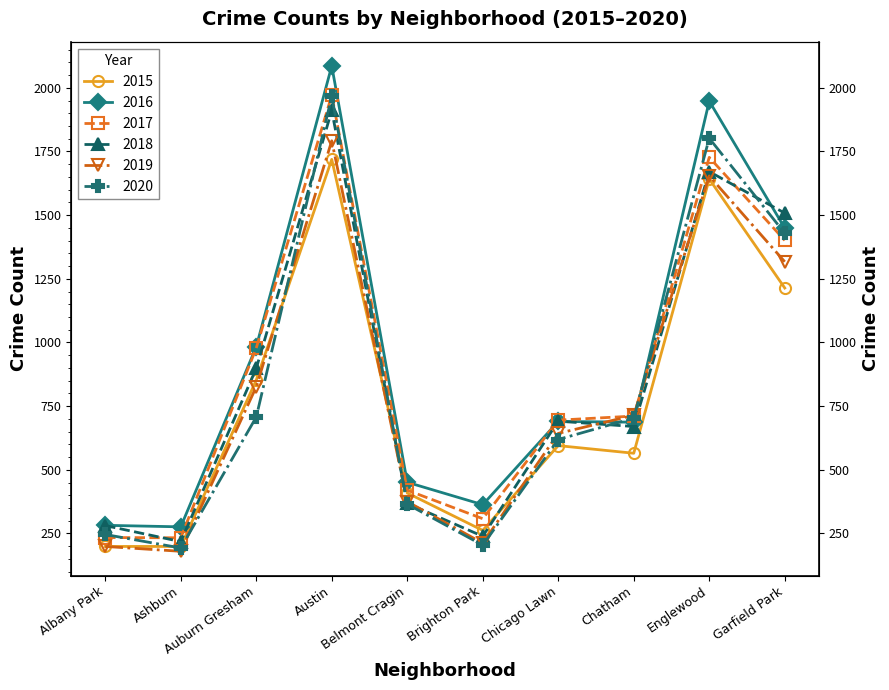

Rank the series by their maximum value, from highest to lowest.

2016, 2017, 2020, 2018, 2019, 2015